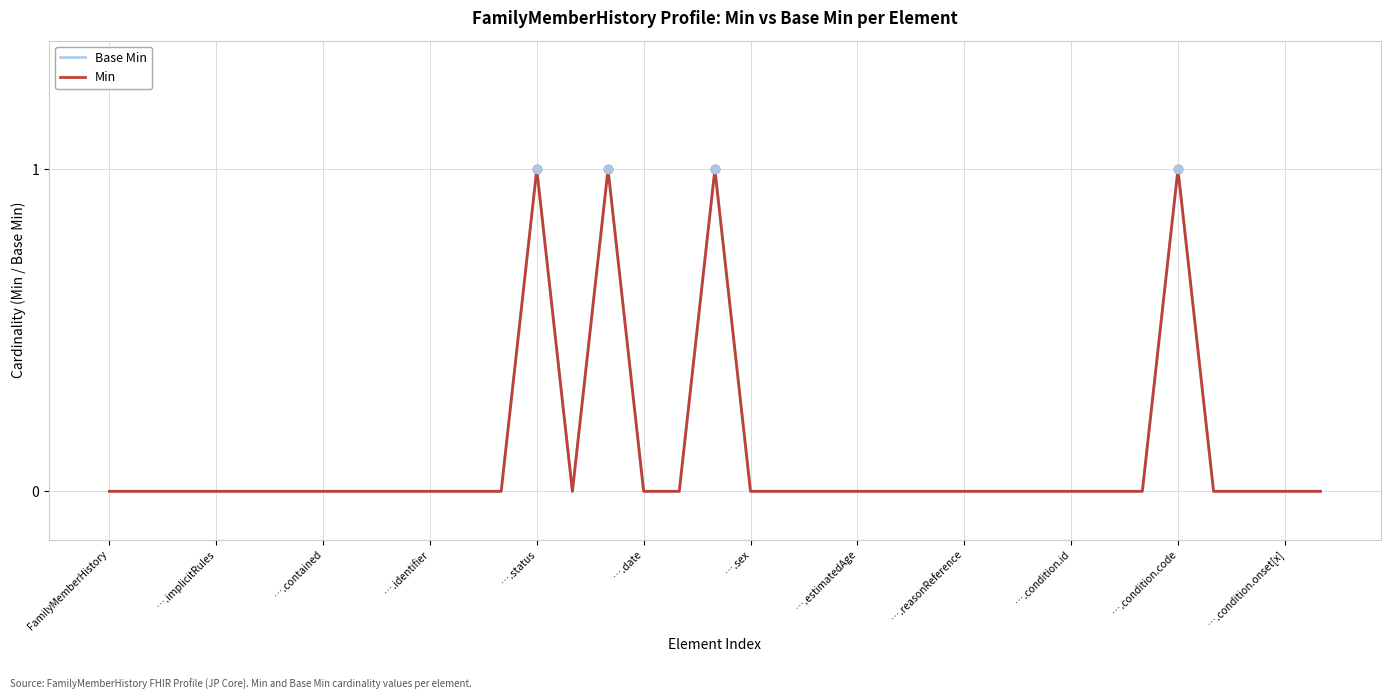

Does the chart display data point markers on the line(s)?

No